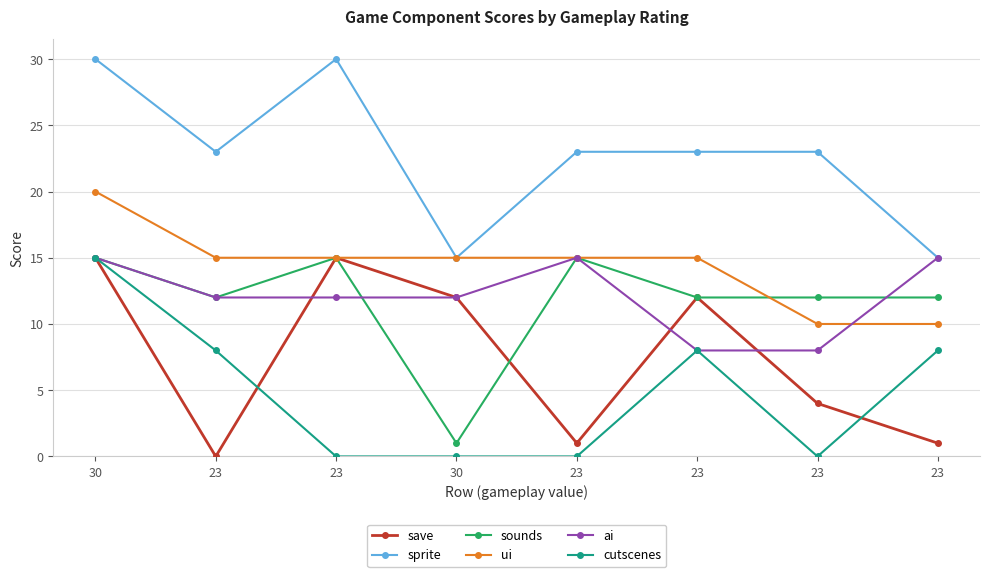

Rank the series by their maximum value, from lowest to highest.

save, sounds, ai, cutscenes, ui, sprite